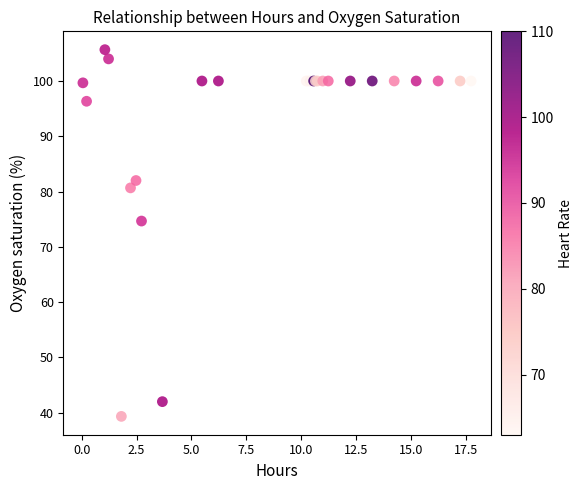

What Y value in the scatter plot is closest to 72?

74.7